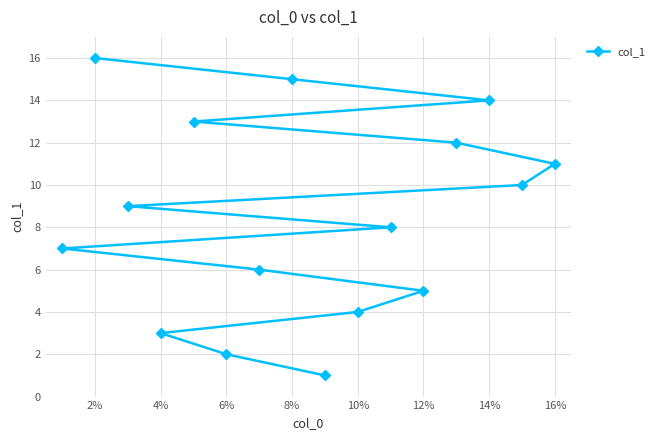

What is the difference between the maximum and minimum values?

15